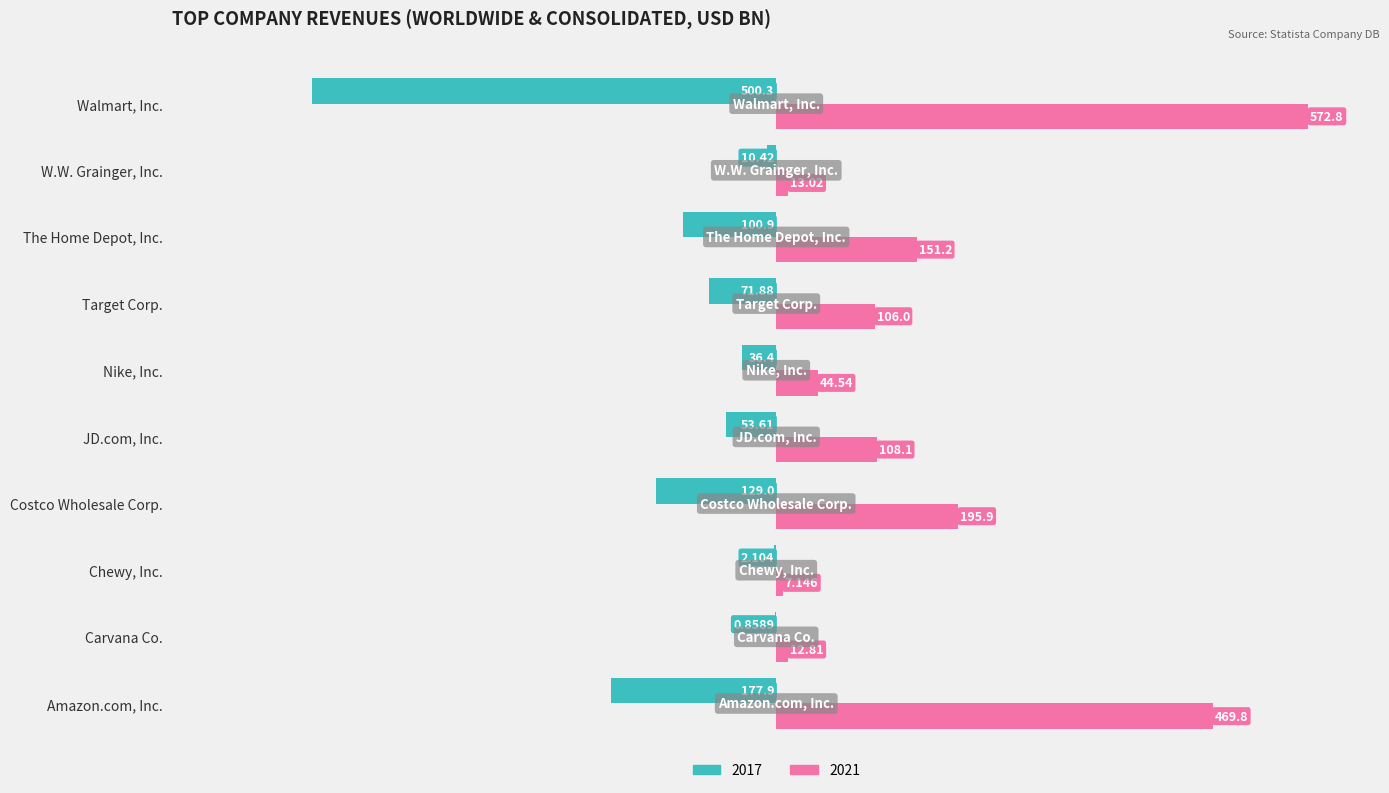

Count the number of data series in this chart.

2